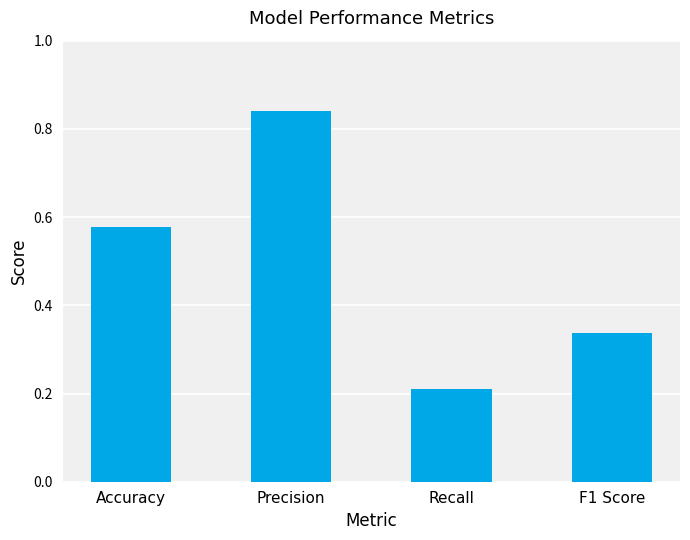

What is the sum of all values?

2.0